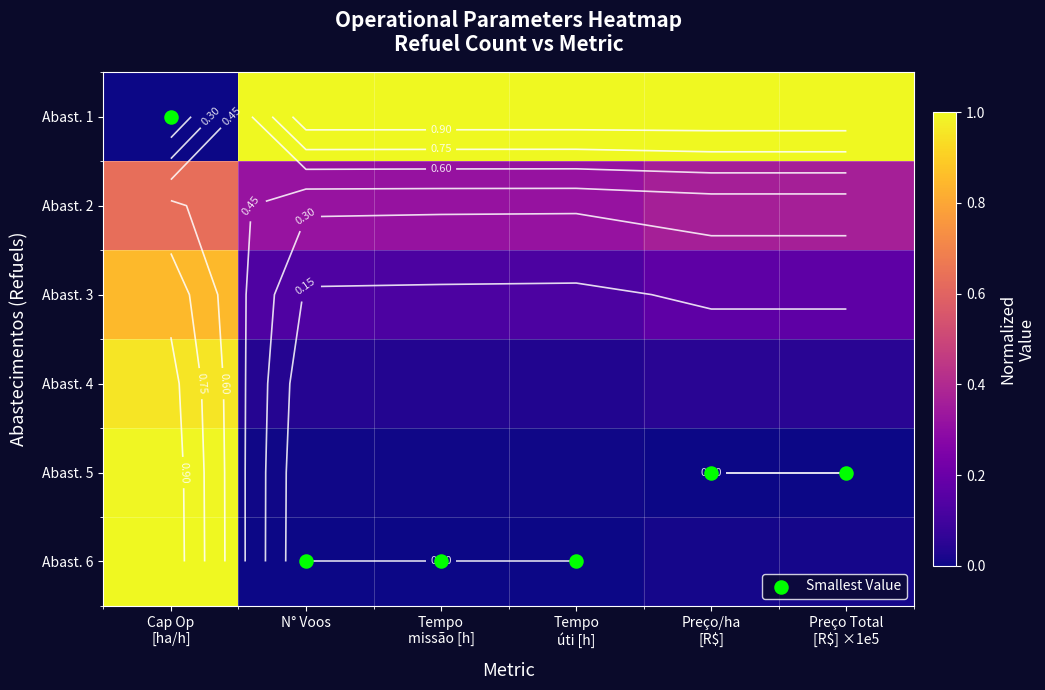

What is the sum of the Abast. 3 values at Preço Total [R$] ×1e5 and Cap Op [ha/h]?

1.0